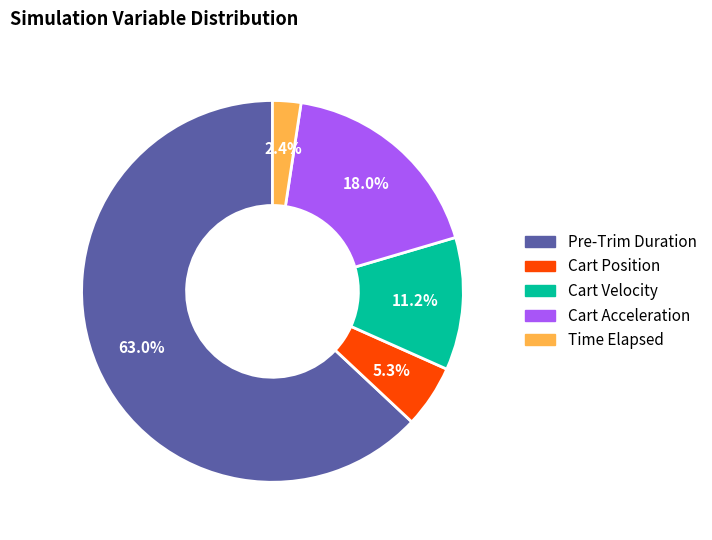

How many segments does this pie chart have?

5